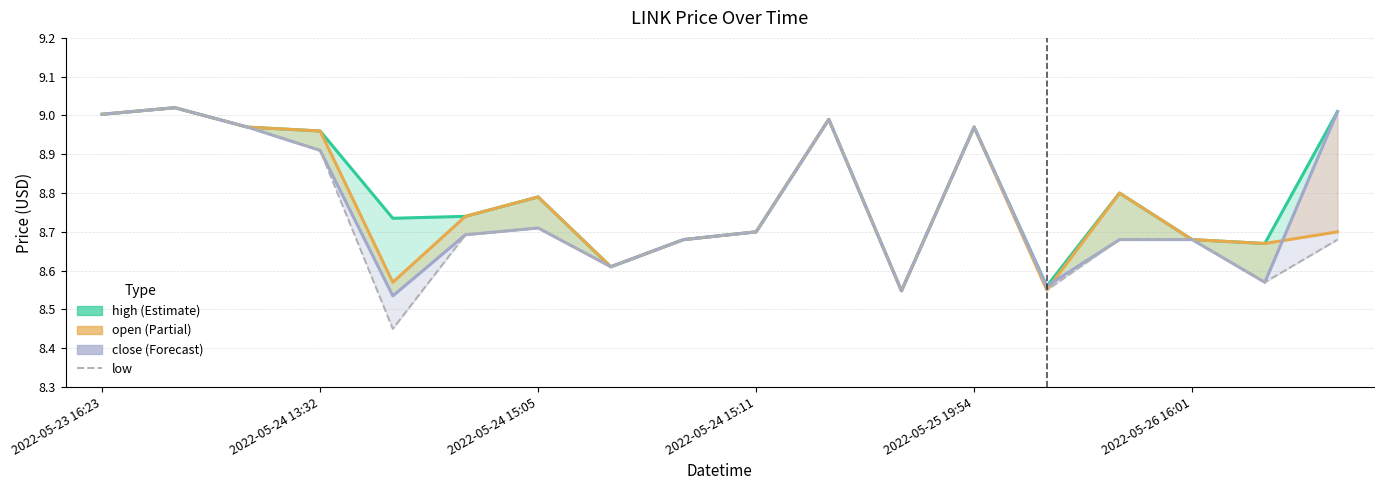

At 7, list the series in order from smallest to largest.

high, open, close, low